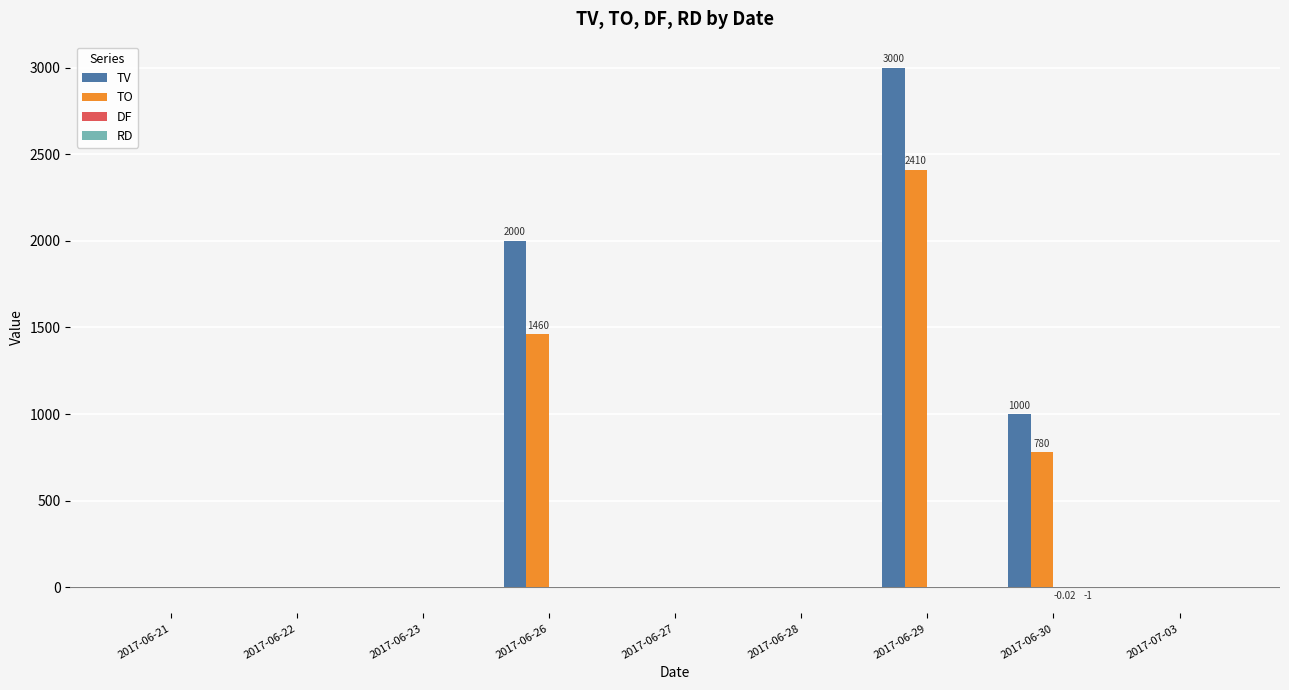

The TV series shows -1215.5 at 2017-06-21. True or false?

False